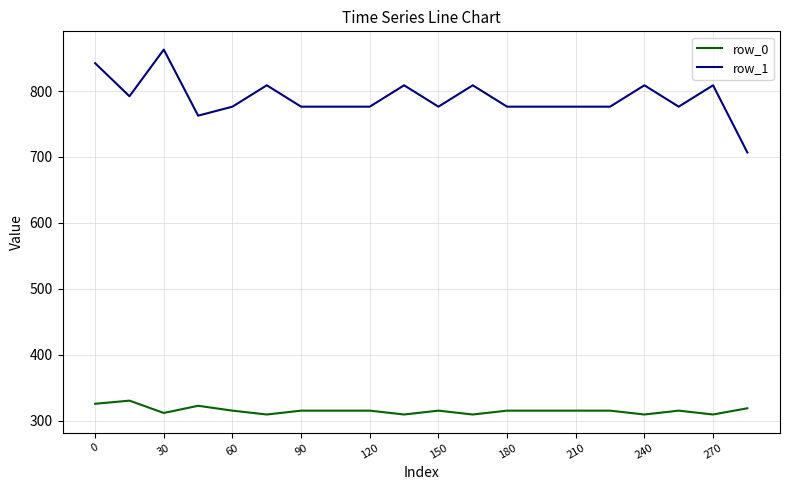

What is the maximum value for row_0?

330.4